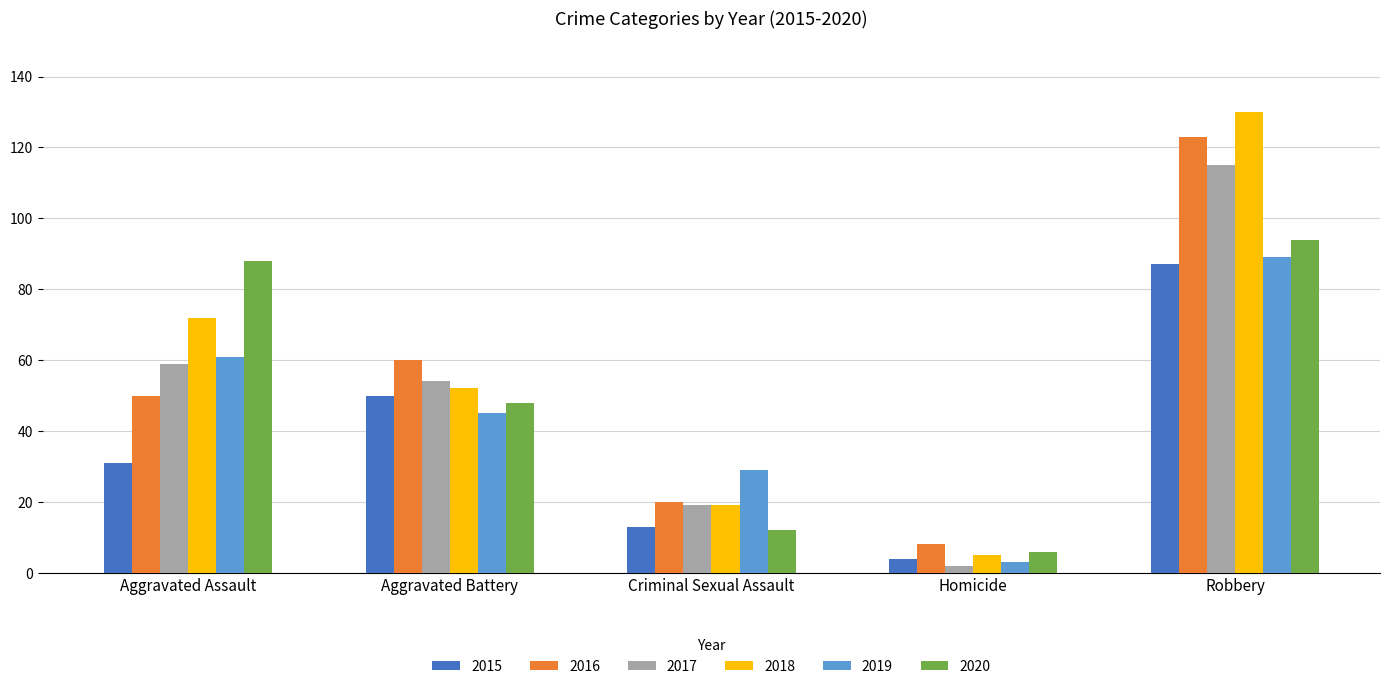

Which series has the largest total across all categories?

2018